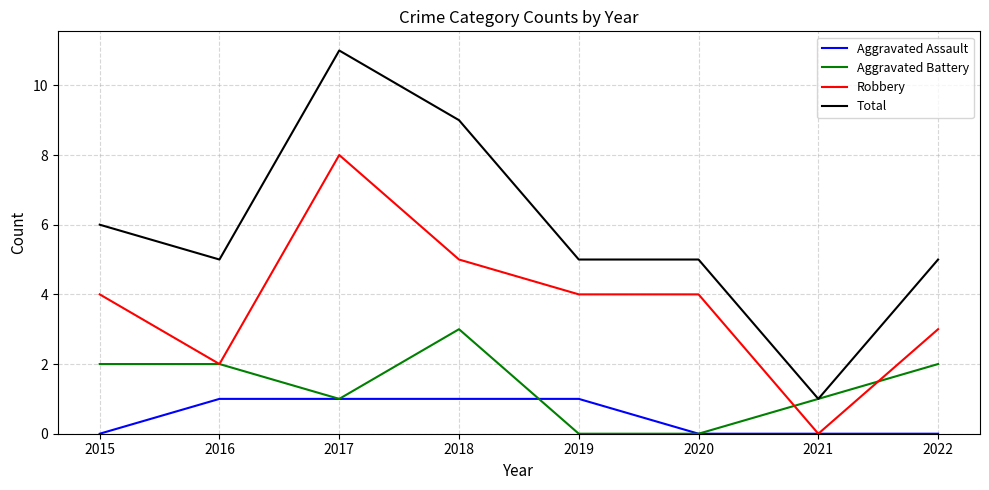

True or false: Aggravated Battery and Aggravated Assault intersect in this chart.

True